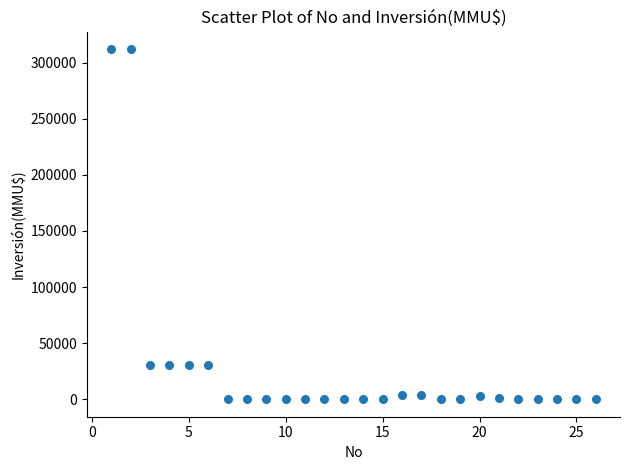

What is the range of Y values (max minus min)?

312000